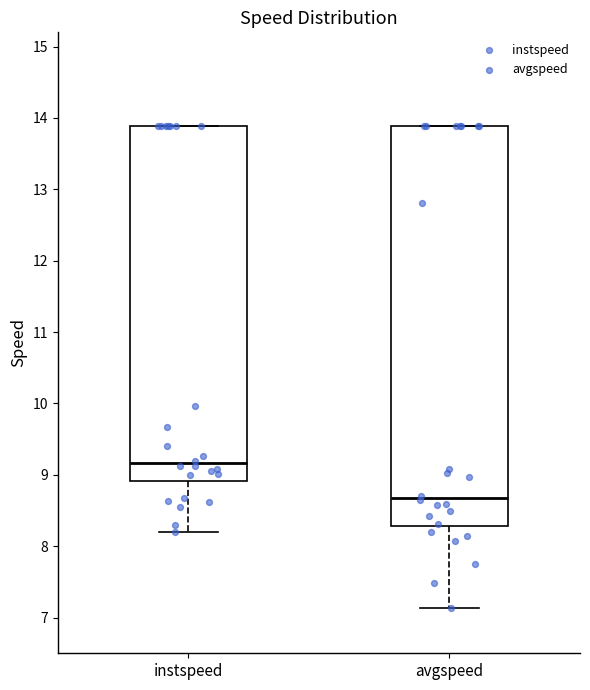

Reading left to right, transcribe this box plot: for each box, give where its median line is, the range the box spans, and where its two whiskers end, as read against the y-axis. The values are not printed on the chart, so give them approximately, as read against the axis.

instspeed: median 9.2, box 8.9 to 13.9, whiskers 8.2 to 13.9
avgspeed: median 8.7, box 8.3 to 13.9, whiskers 7.1 to 13.9